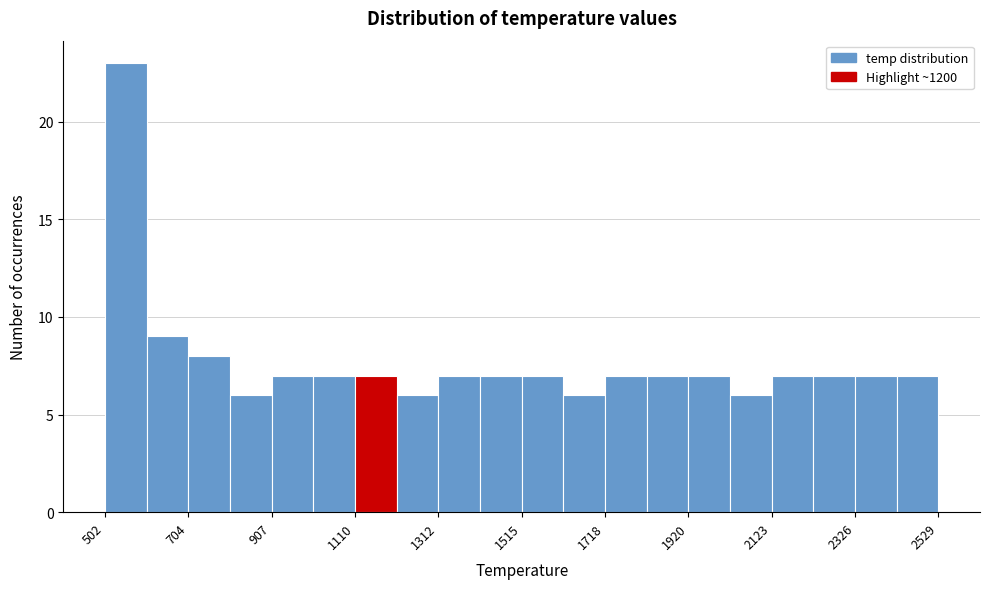

Read against the x-axis, roughly where is the centre of the tallest bar?

550